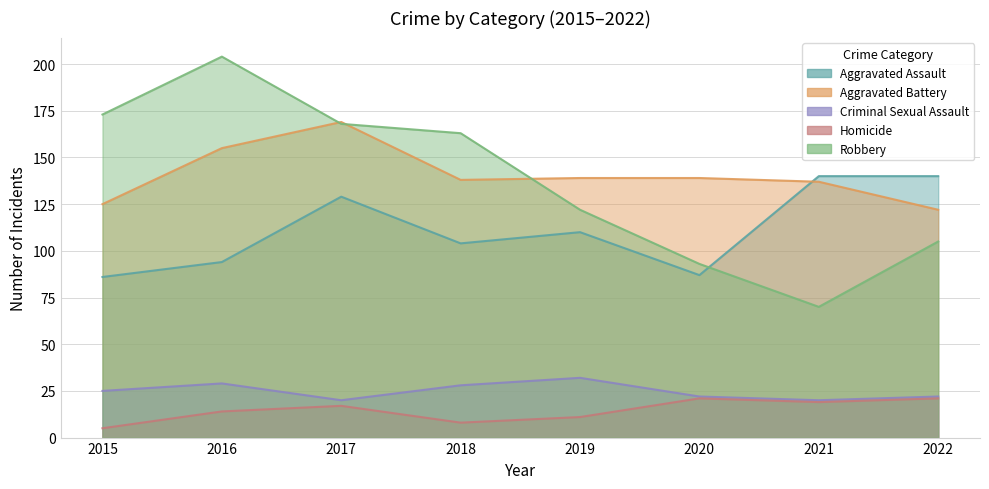

How many values in the Aggravated Battery series are below 139?

4